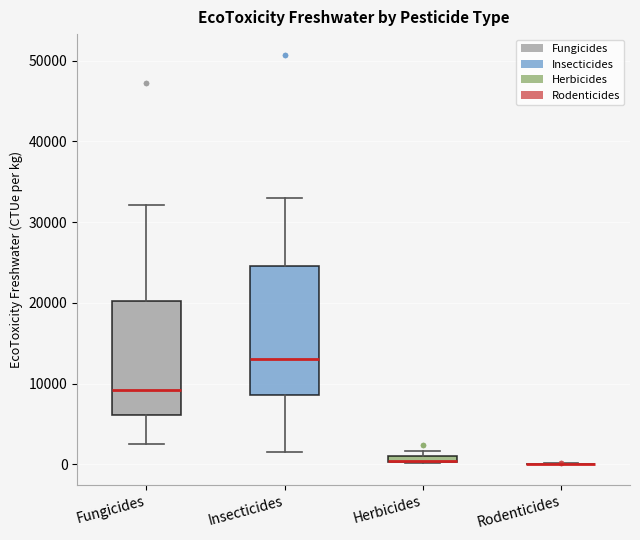

Comparing the boxes themselves (not the whiskers), which one is the tallest?

Insecticides